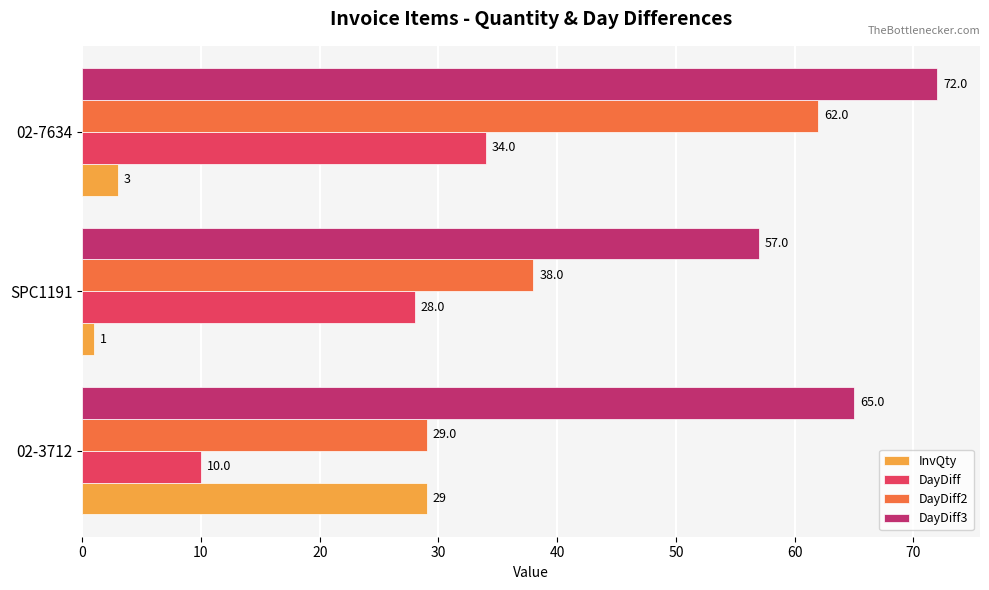

Which series has the largest total across all categories?

DayDiff3